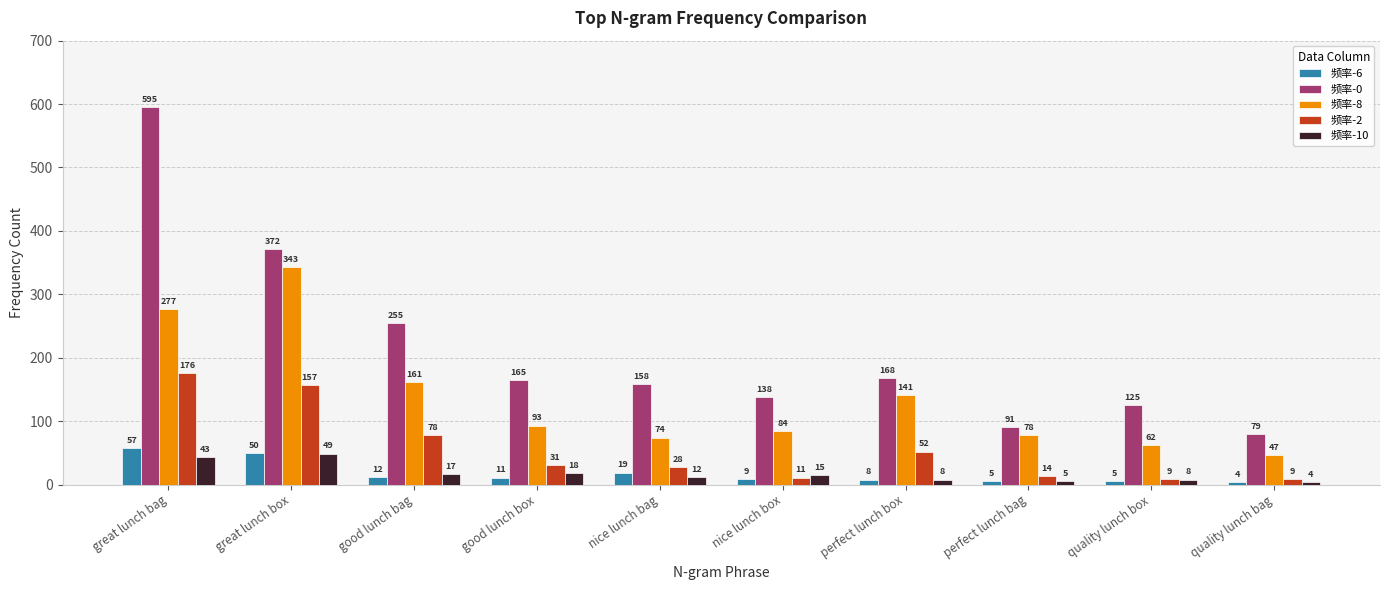

What is the average value of the 频率-0 series?

215